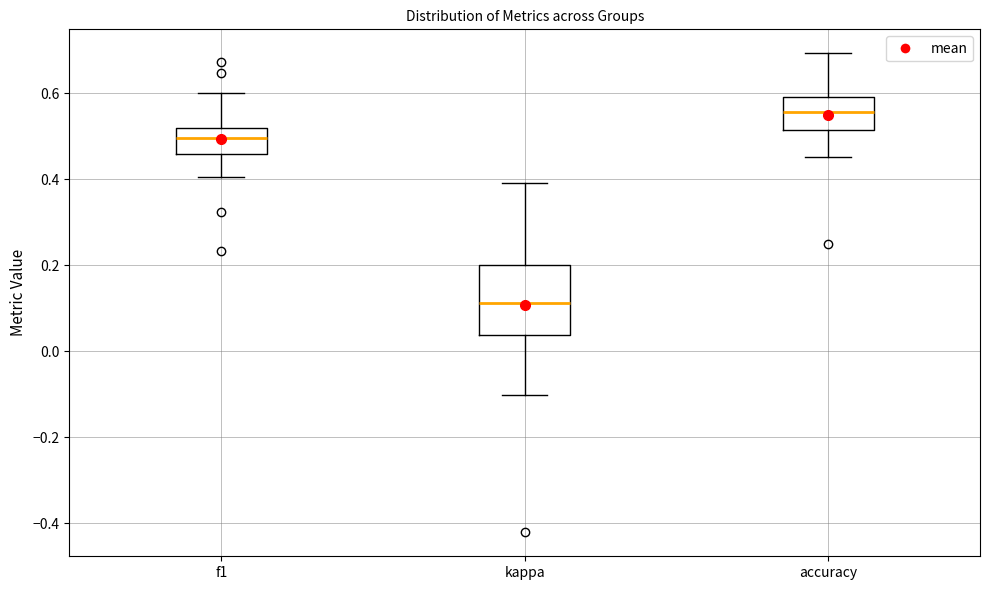

Reading left to right, transcribe this box plot: for each box, give where its median line is, the range the box spans, and where its two whiskers end, as read against the y-axis. The values are not printed on the chart, so give them approximately, as read against the axis.

f1: median 0.50, box 0.46 to 0.52, whiskers 0.40 to 0.60
kappa: median 0.12, box 0.04 to 0.20, whiskers -0.10 to 0.40
accuracy: median 0.56, box 0.52 to 0.60, whiskers 0.46 to 0.70